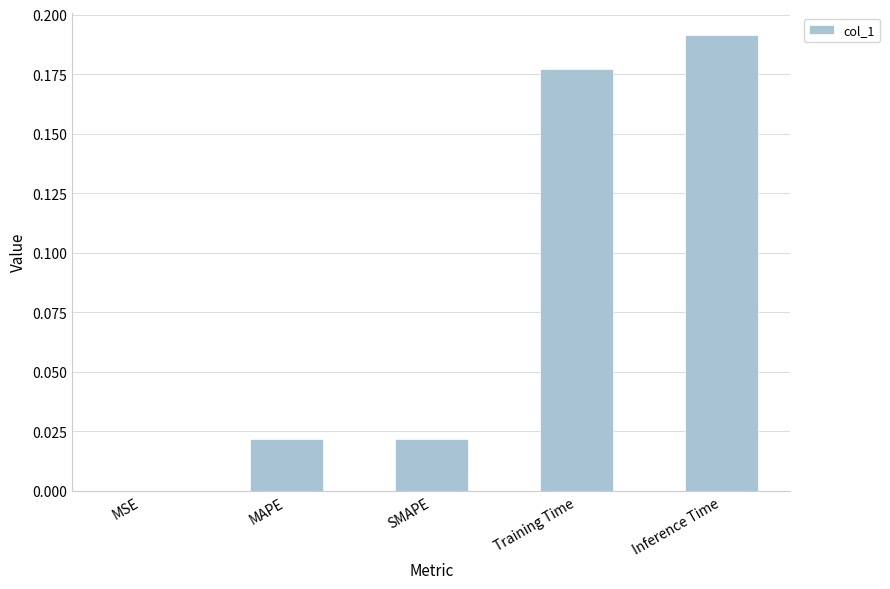

Which has a higher value, MAPE or MSE?

MAPE